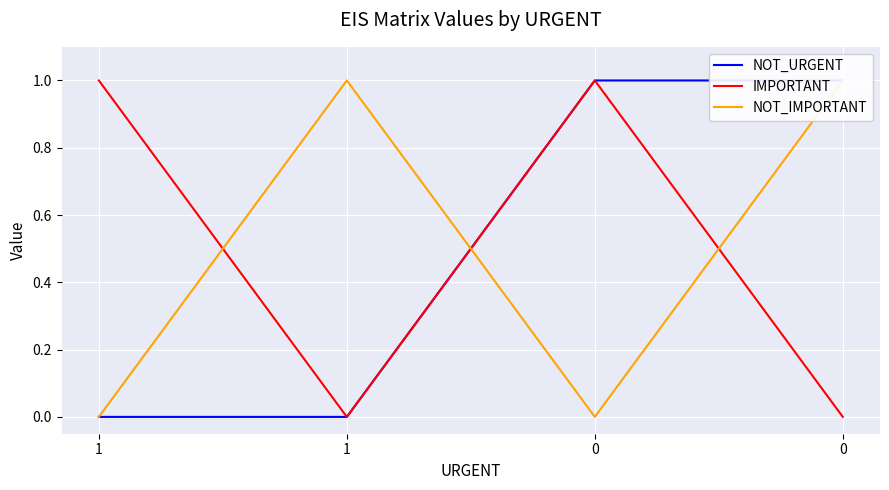

Which series has the largest range (max minus min)?

NOT_URGENT